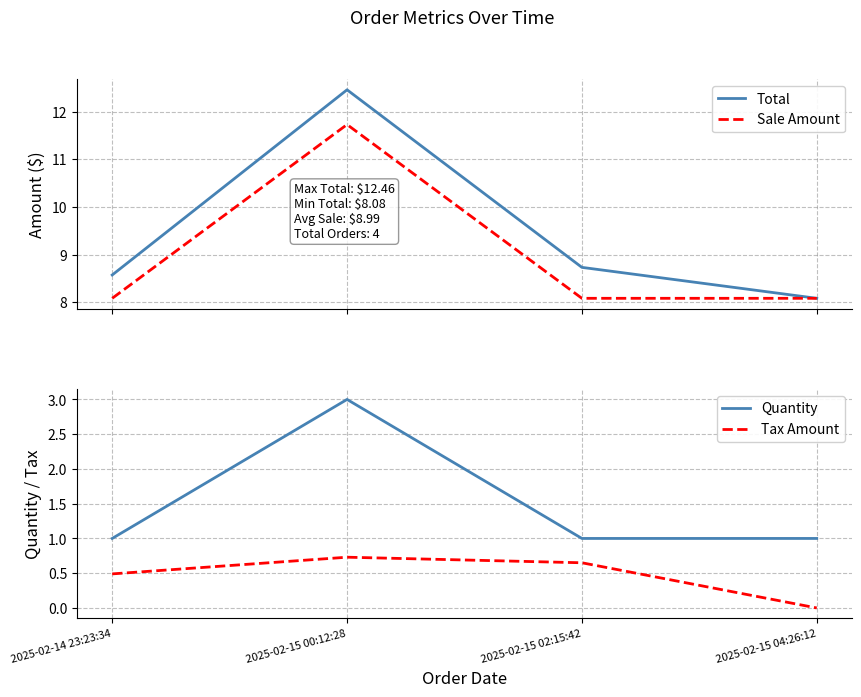

Which category has the highest value across all series?

2025-02-15 00:12:28